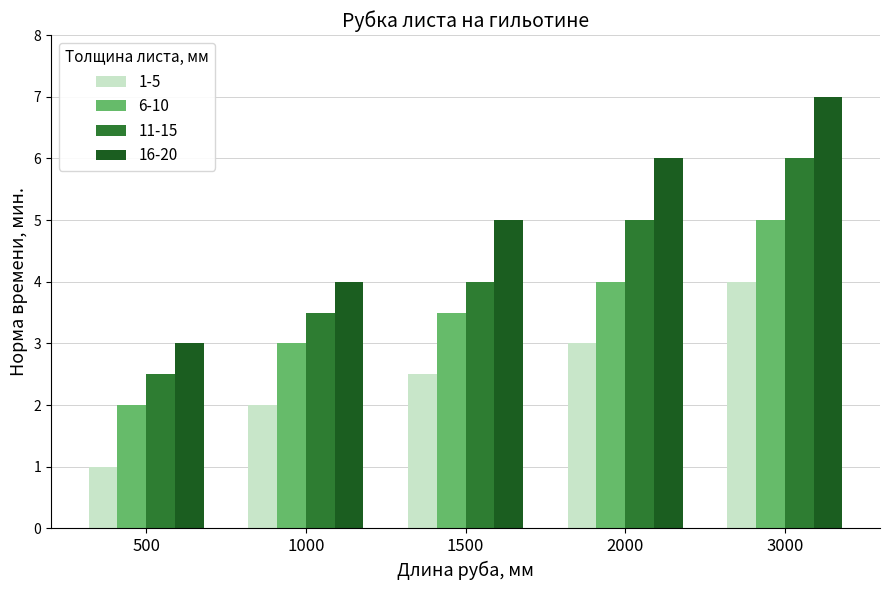

Between 1000 and 1500, which series saw the biggest shift?

16-20